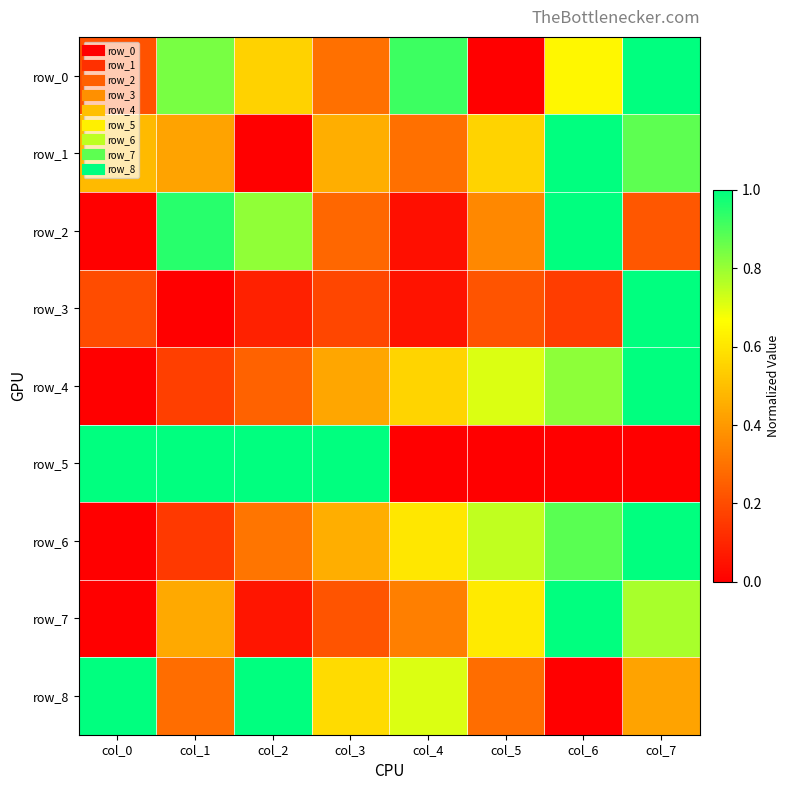

How many distinct data groups are displayed?

9